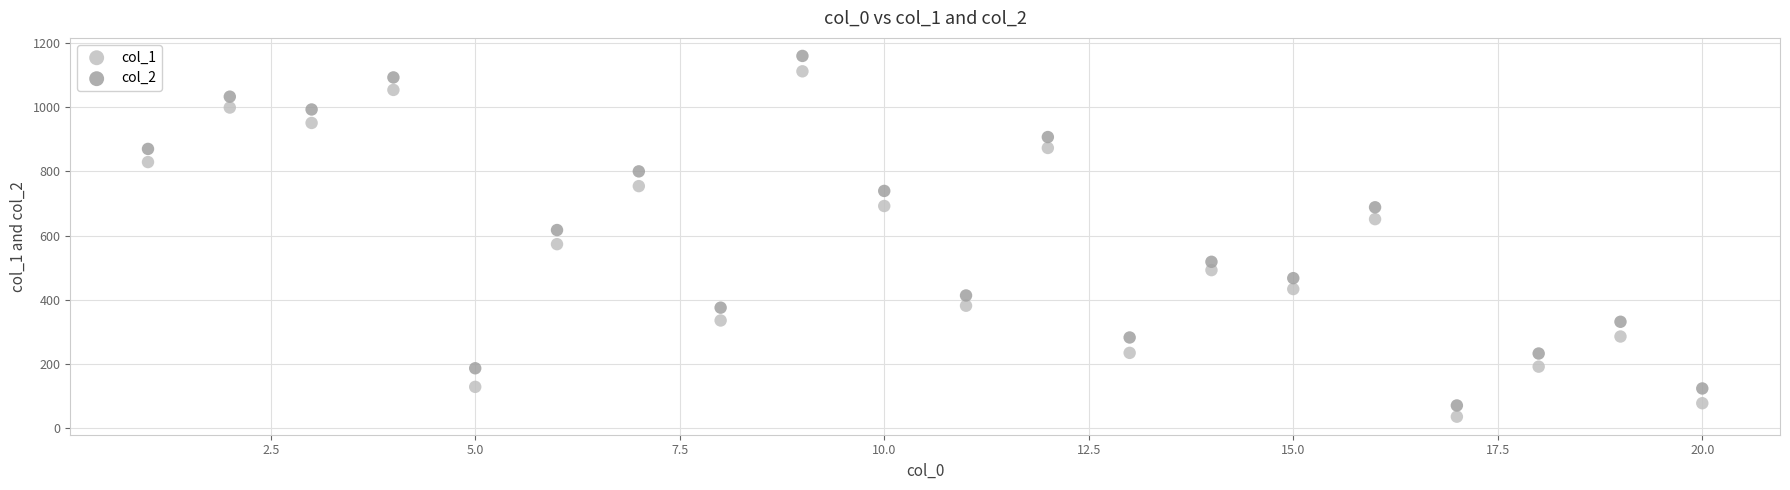

What is the X range (max minus min) for the scatter plot?

19